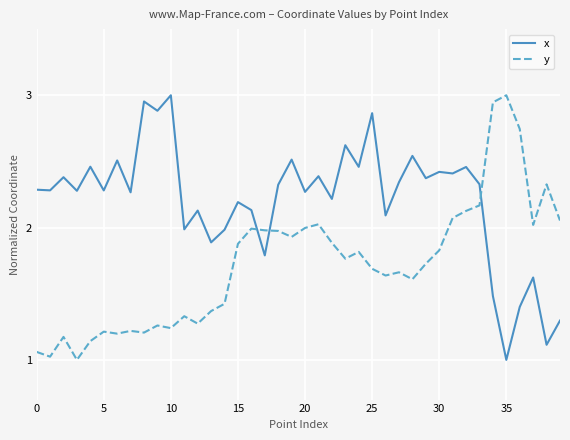

What is the lowest value of the y series?

1.0